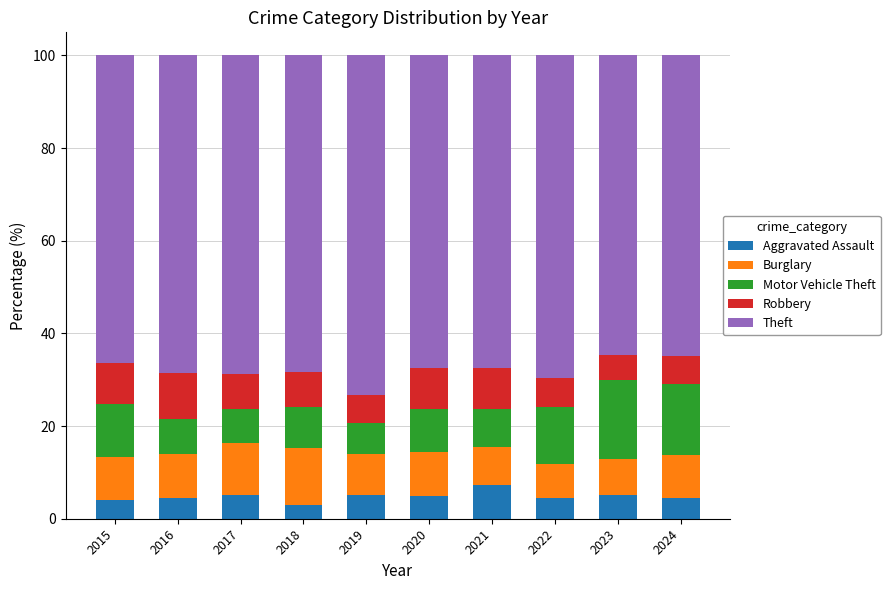

What is the total value across all series at 2024?

100.0